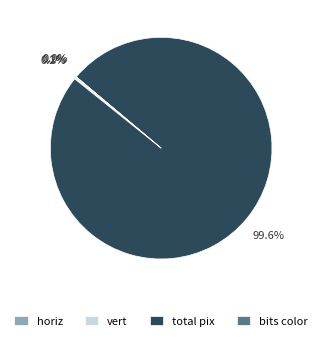

Does total pix represent more than half of the total?

Yes